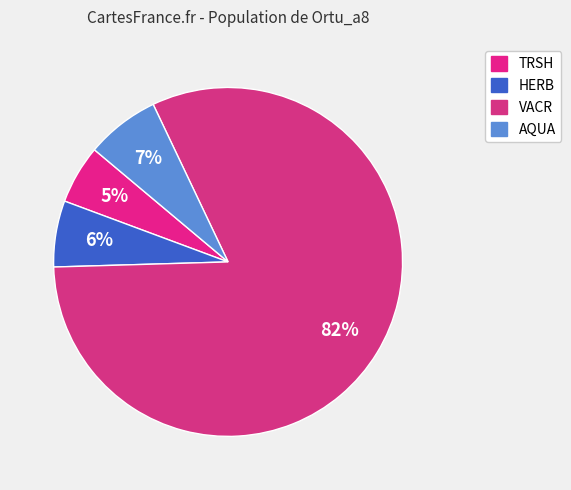

Which slice is the smallest?

TRSH